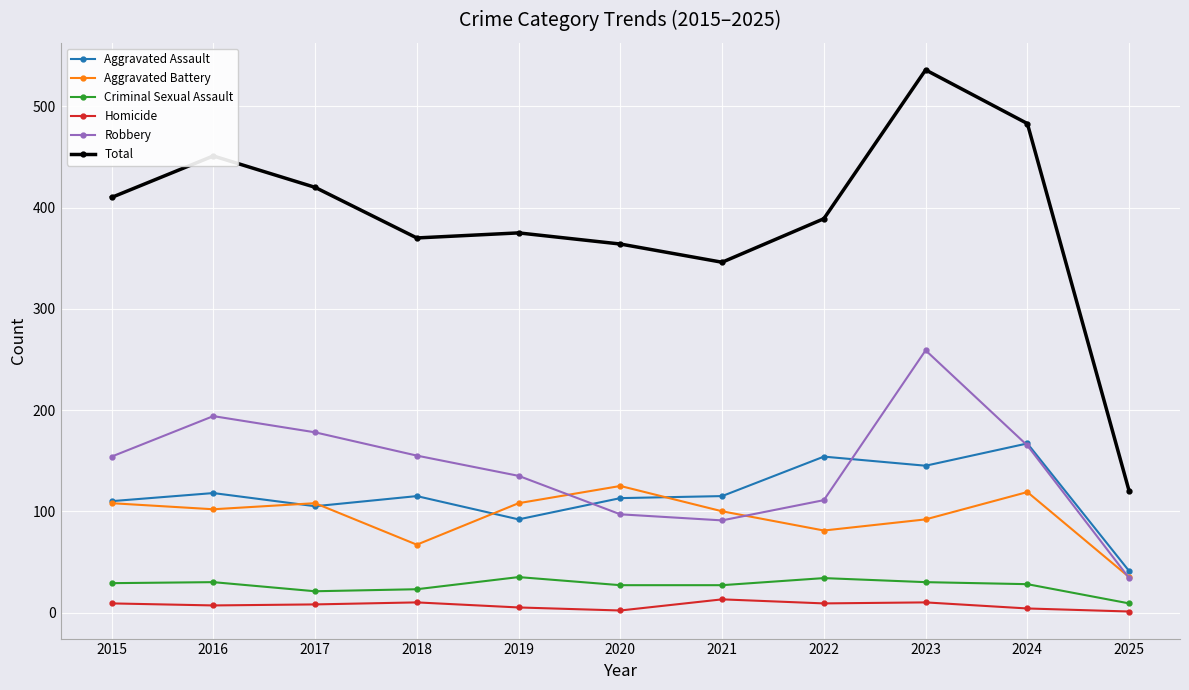

What is the difference between the Aggravated Assault values at 2018 and 2017?

10